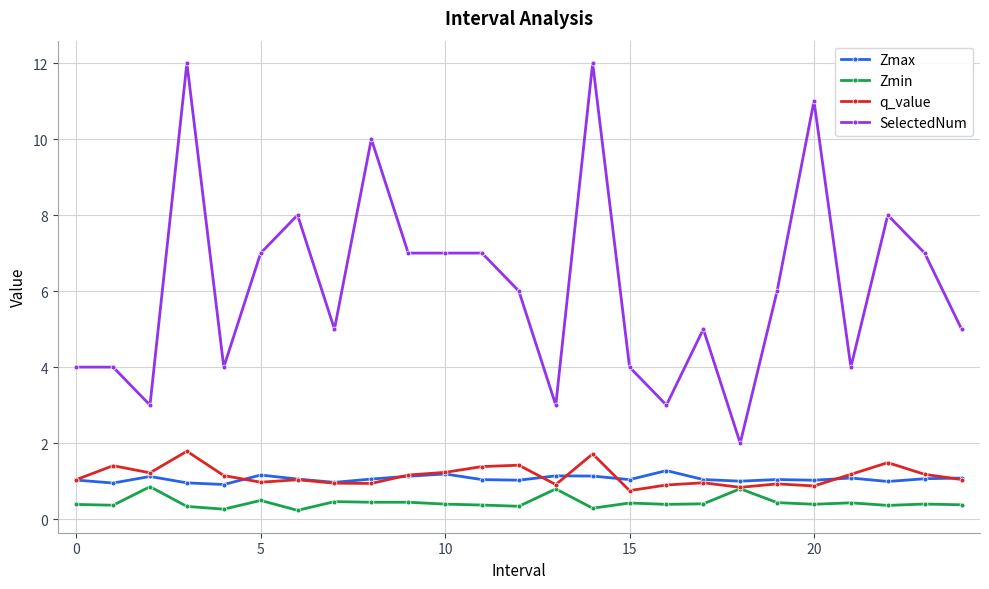

At how many categories does at least one series exceed 9?

4